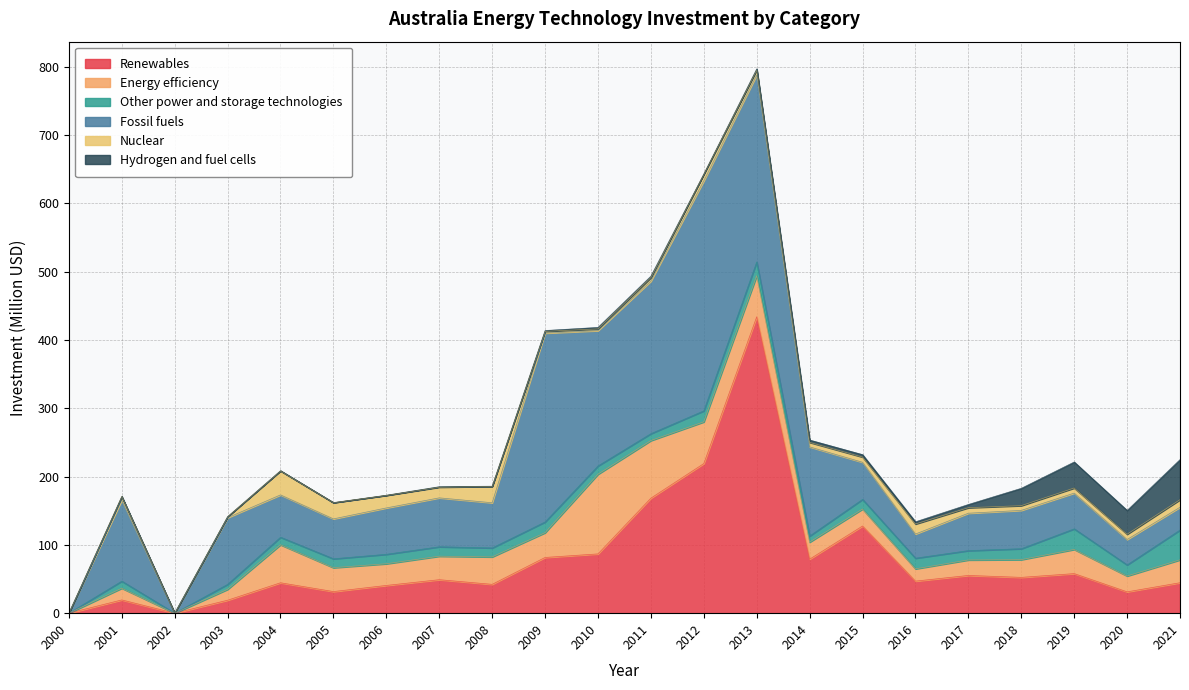

What are all the series names shown in the legend?

Renewables, Energy efficiency, Other power and storage technologies, Fossil fuels, Nuclear, Hydrogen and fuel cells